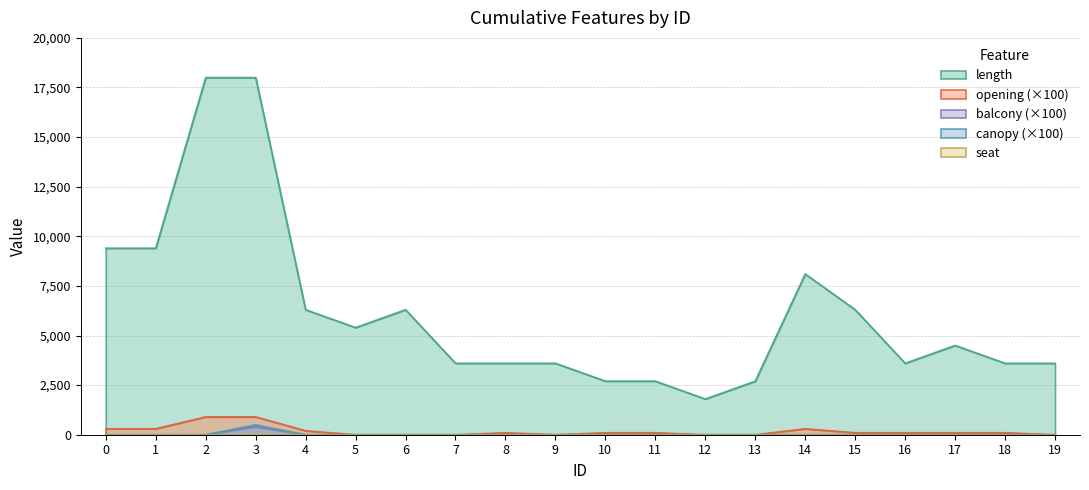

Which series changed the most between 16 and 17?

length